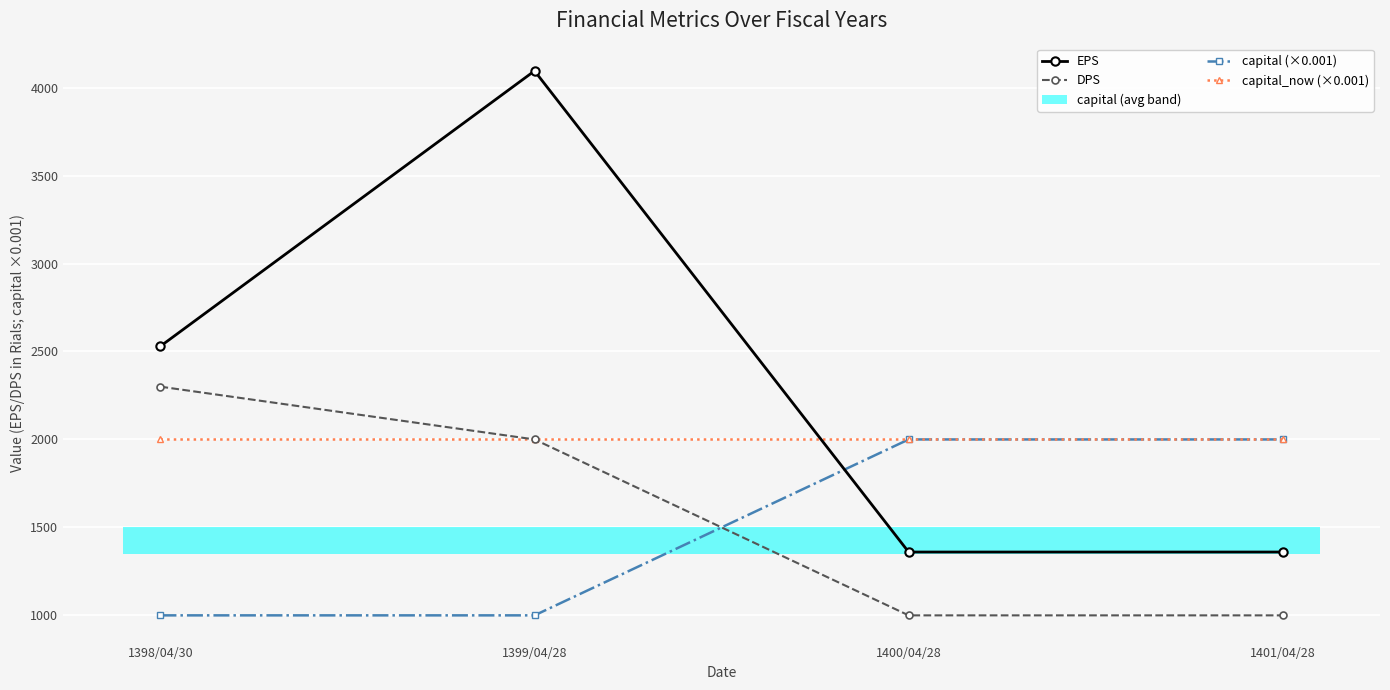

What is the maximum value shown in the chart?

4095